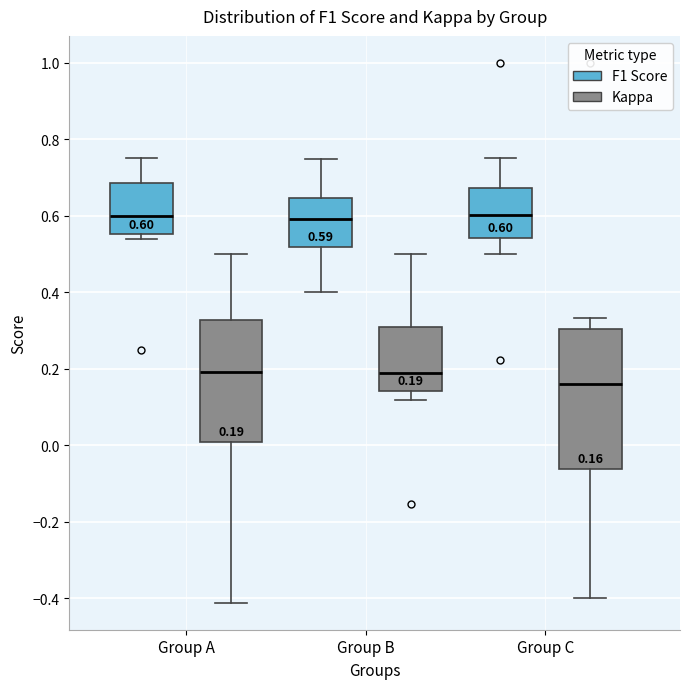

Which box is the tallest, from its lower edge to its upper edge?

Group C (Kappa)